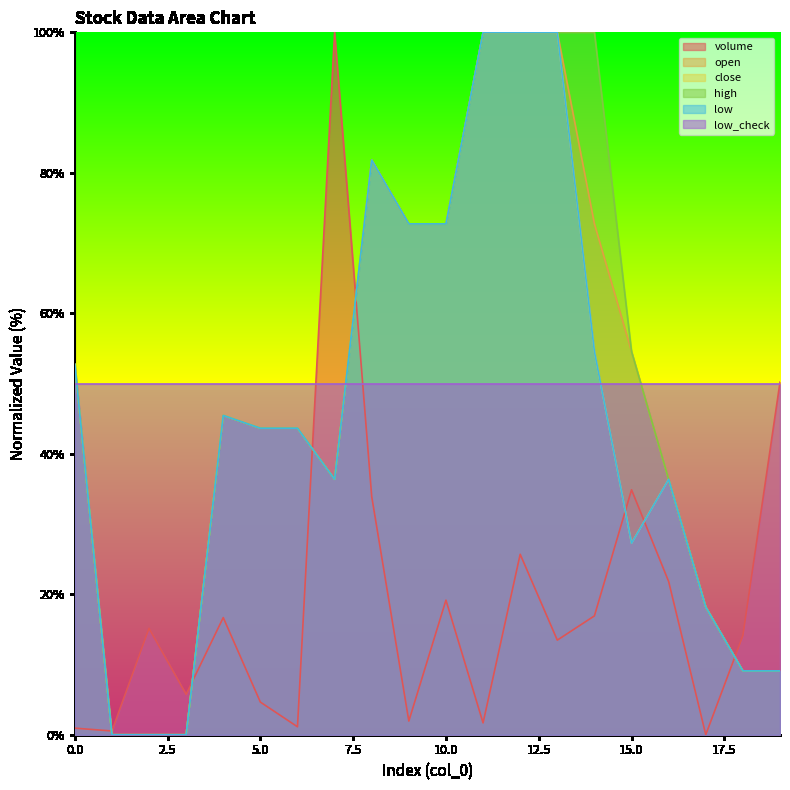

True or false: volume has a value of 0.1 at 1.

False